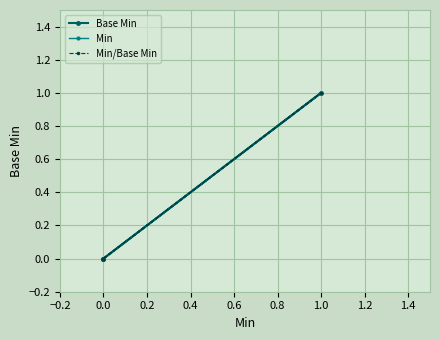

How many data points are above 0?

1